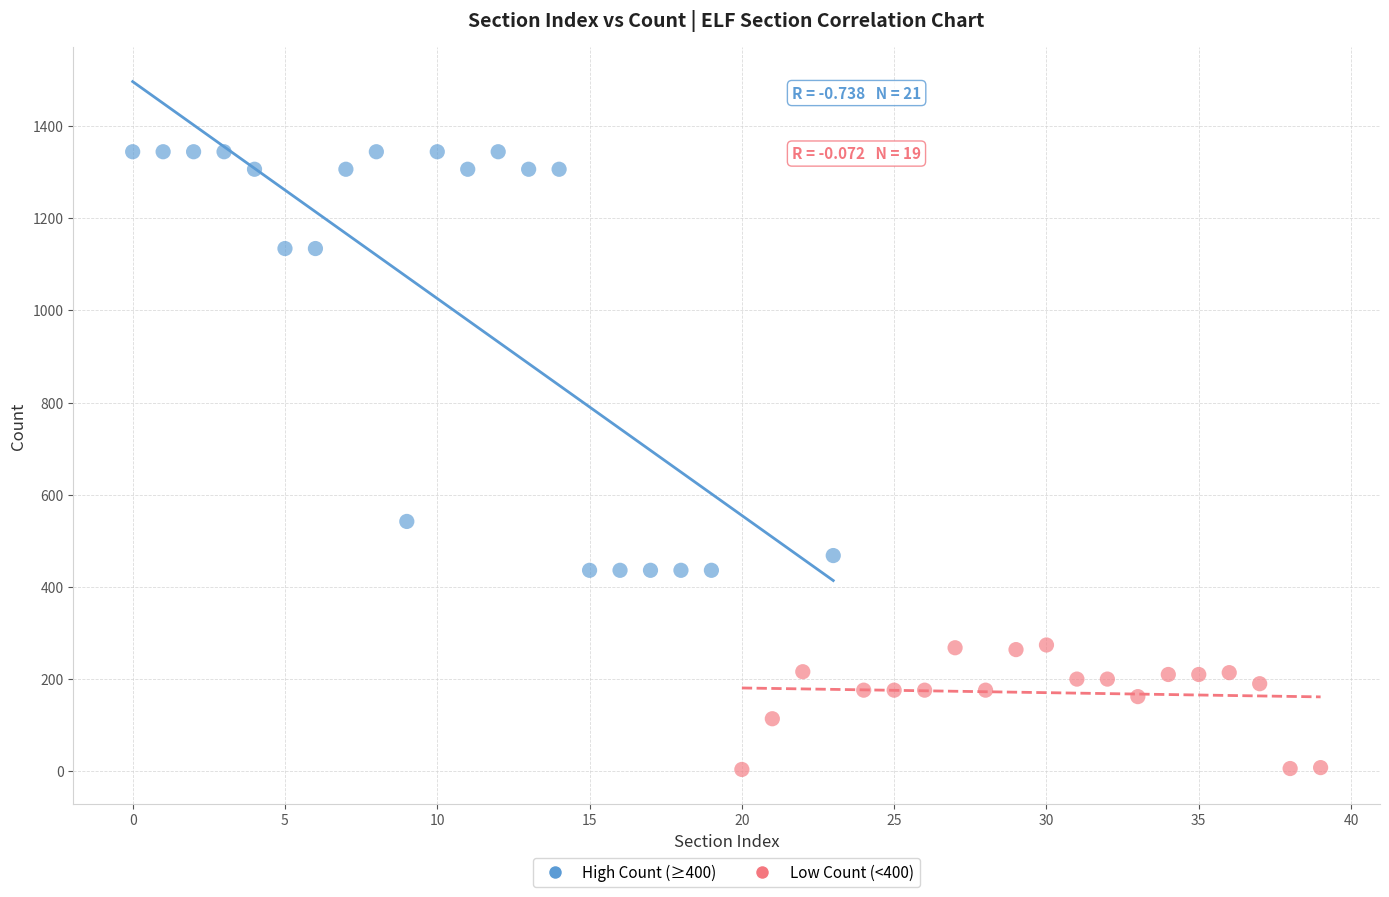

What are all the series names shown in the legend?

High Count (≥400), Low Count (<400)